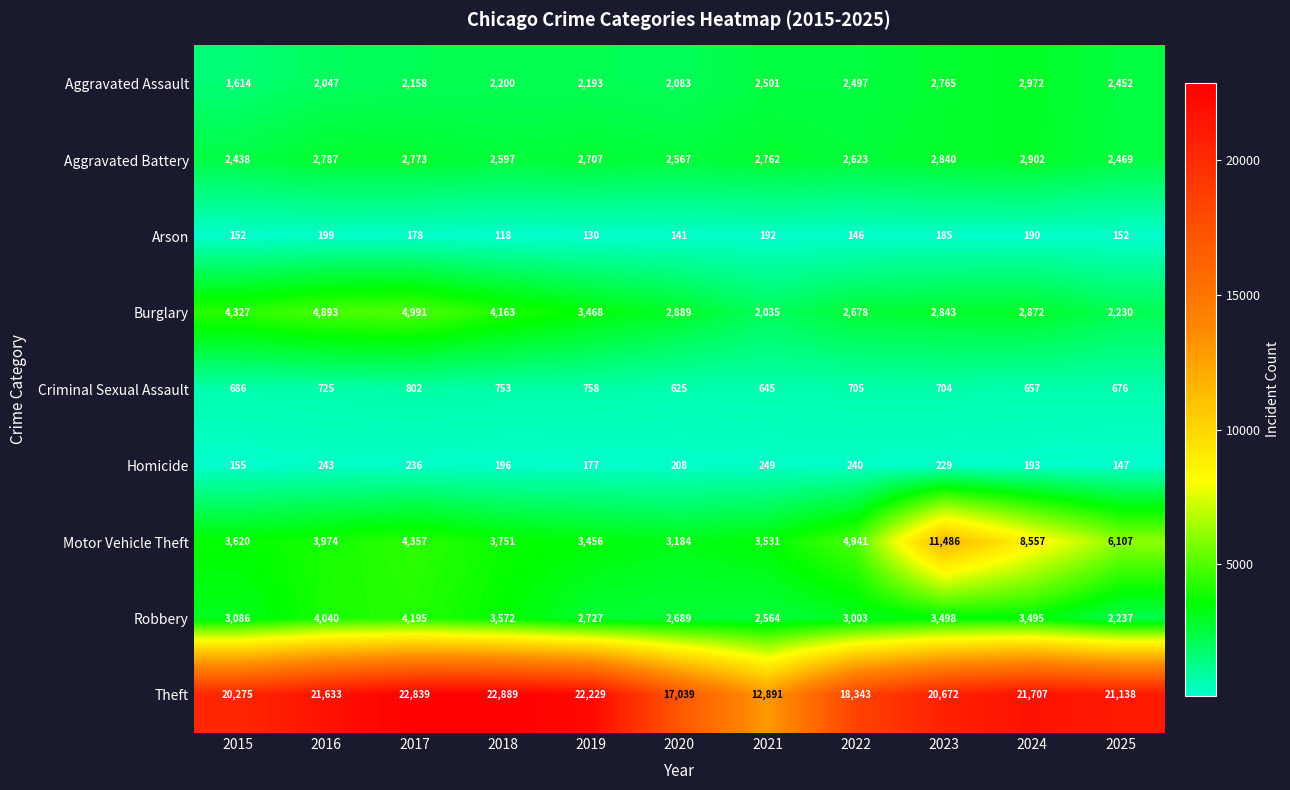

Which series has the largest total across all categories?

Theft